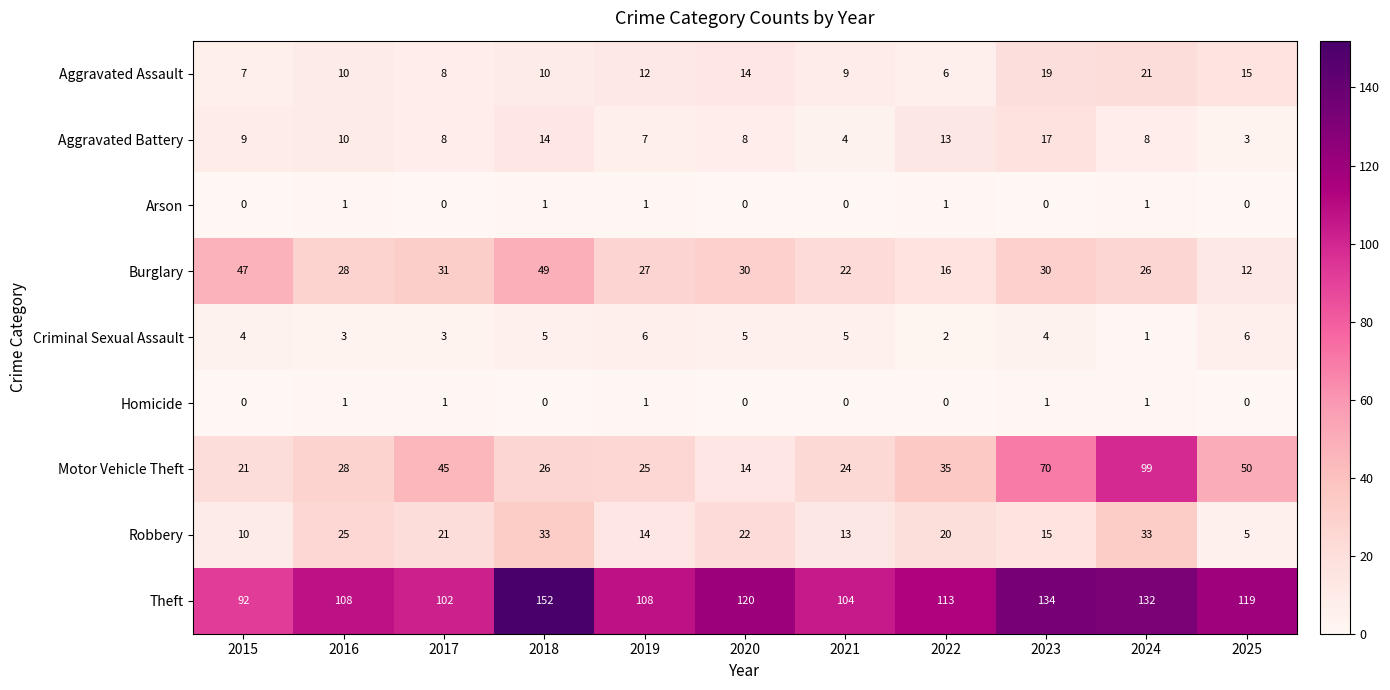

The value of Theft at 2017 is 40. True or false?

False